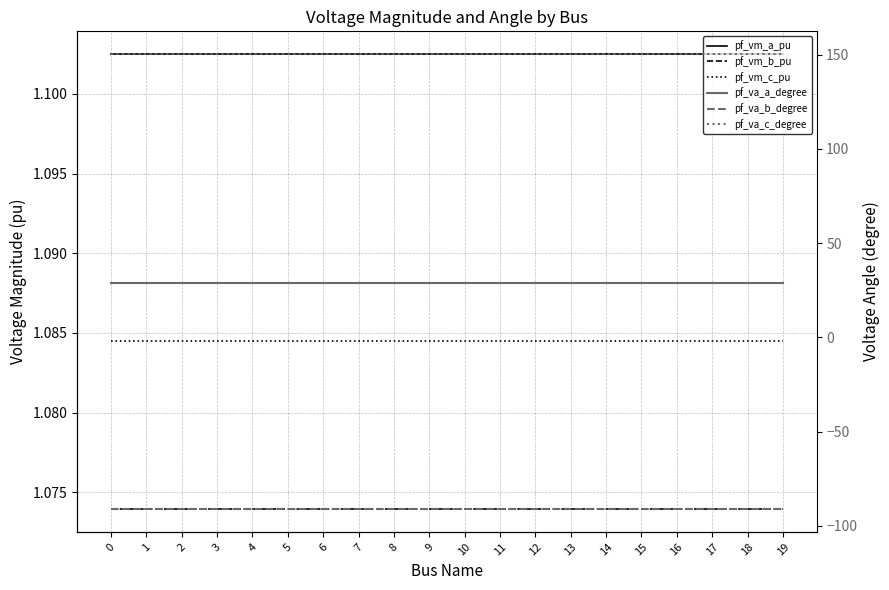

True or false: pf_va_a_degree has a value of 43.1 at 1.

False